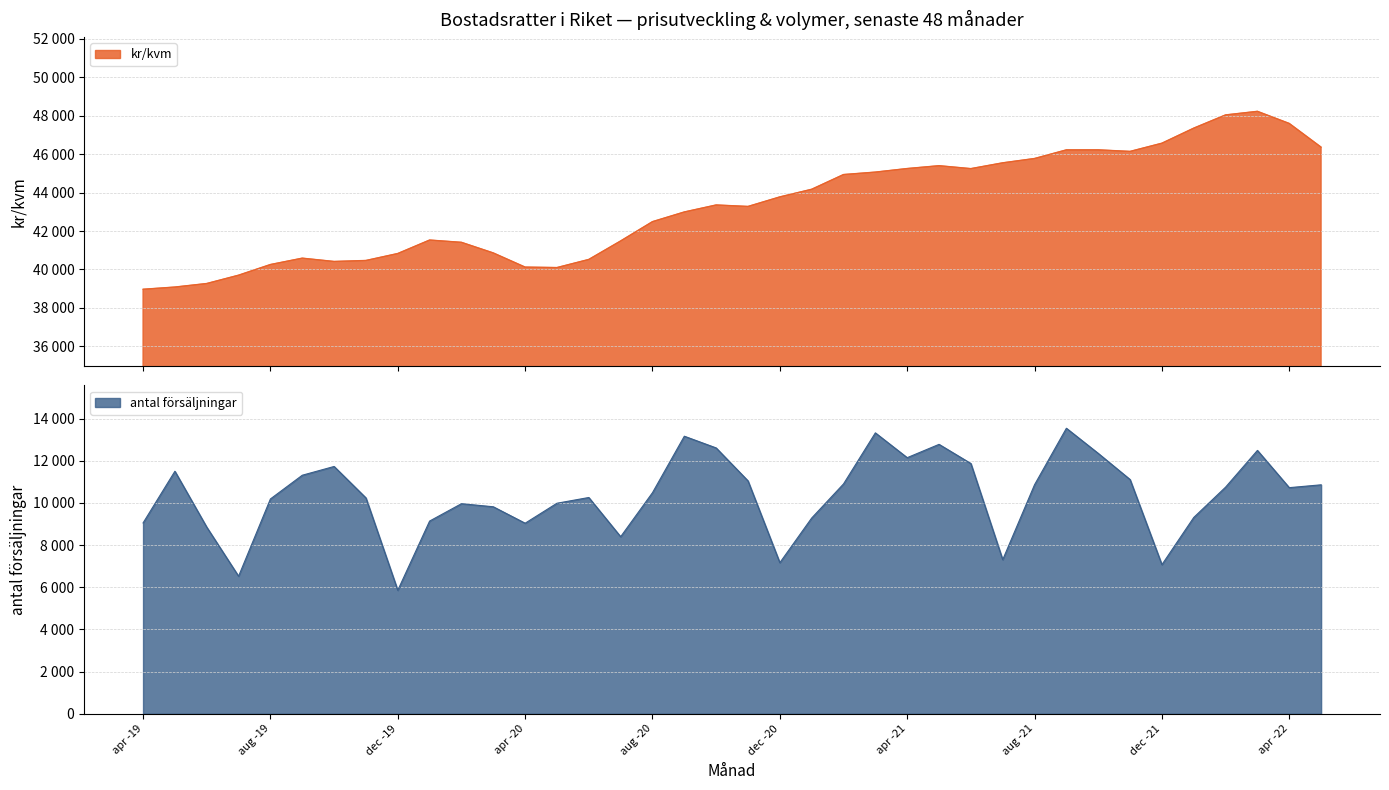

Is the value of antal forsaljningar at jun -19 greater than the value of kr/kvm at dec -21?

No